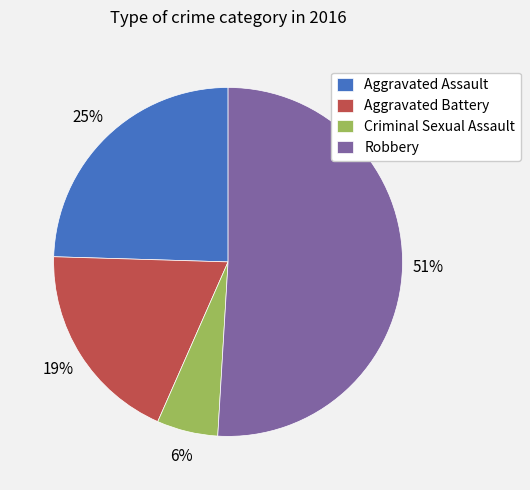

How many segments does this pie chart have?

4